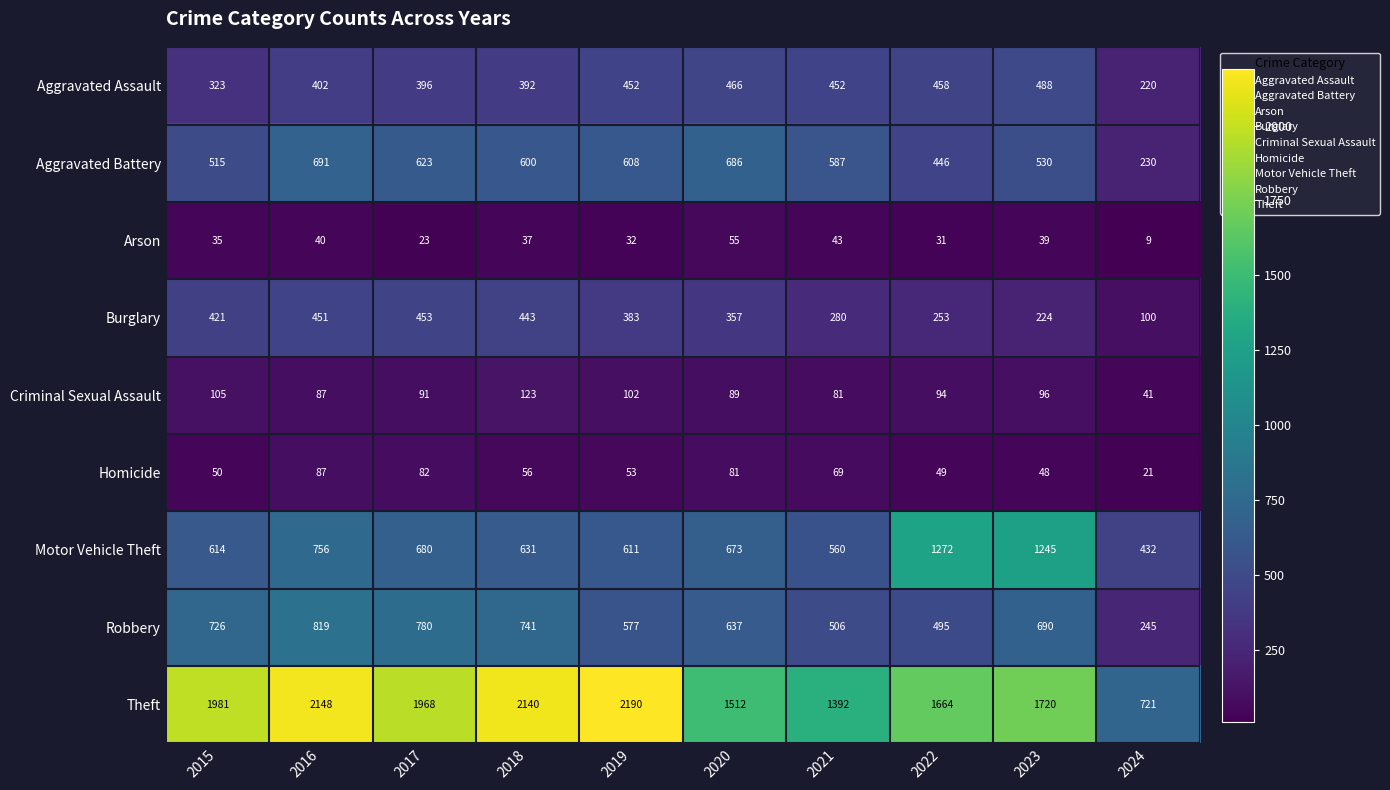

Which series has the largest range (max minus min)?

Theft